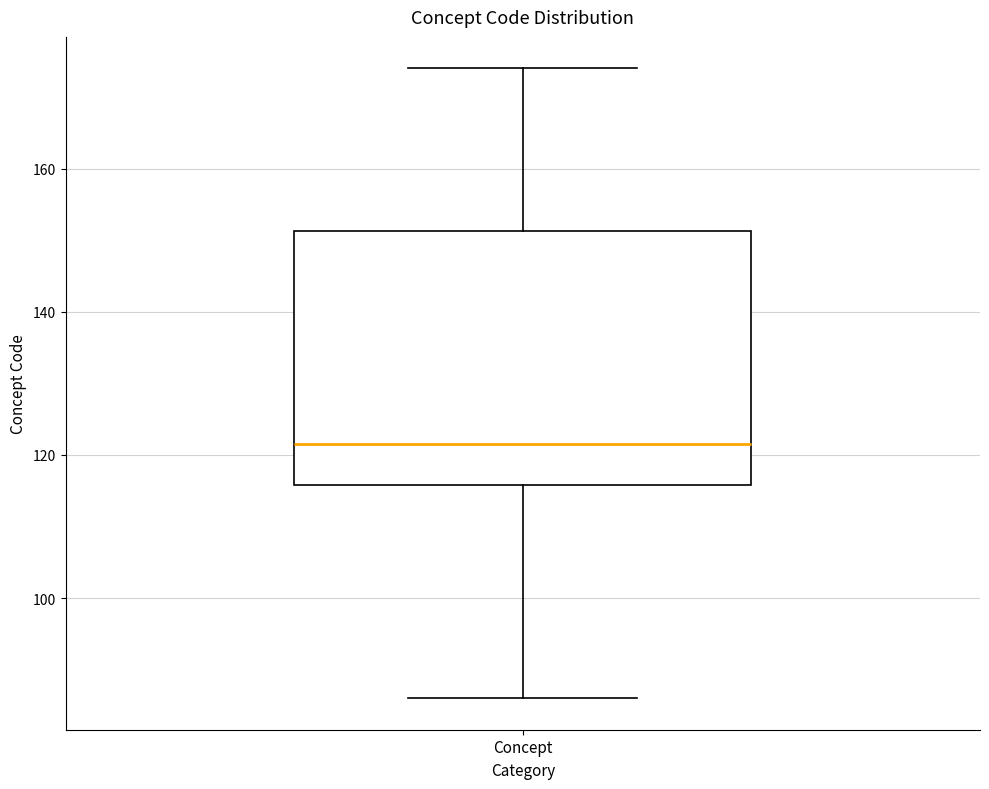

Read this box plot against the y-axis: the position of the median line, the range covered by the box, and the ends of both whiskers. The values are not printed on the chart, so give them approximately, as read against the axis.

median 122, box 116 to 152, whiskers 86 to 174